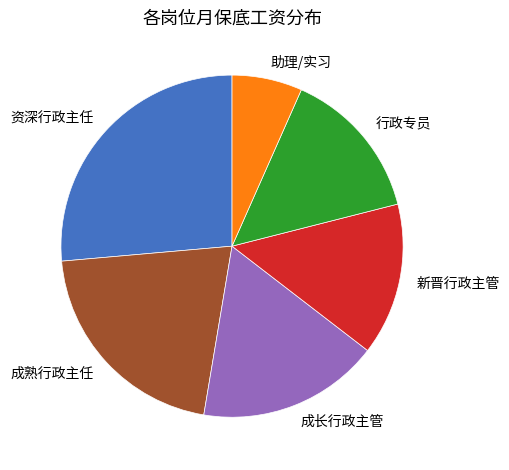

The 成长行政主管 slice represents 23% of the pie. True or false?

False